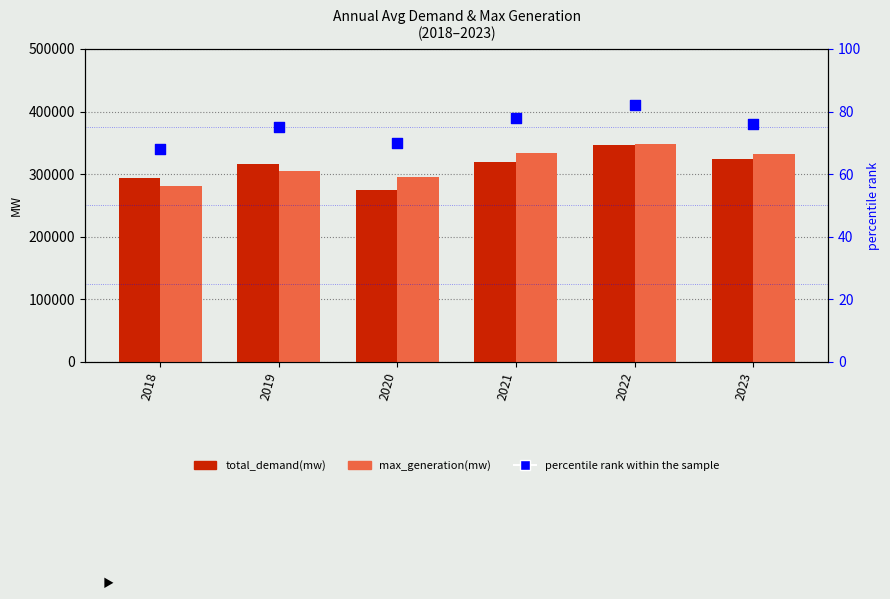

At which category is the sum across all series the highest?

2022